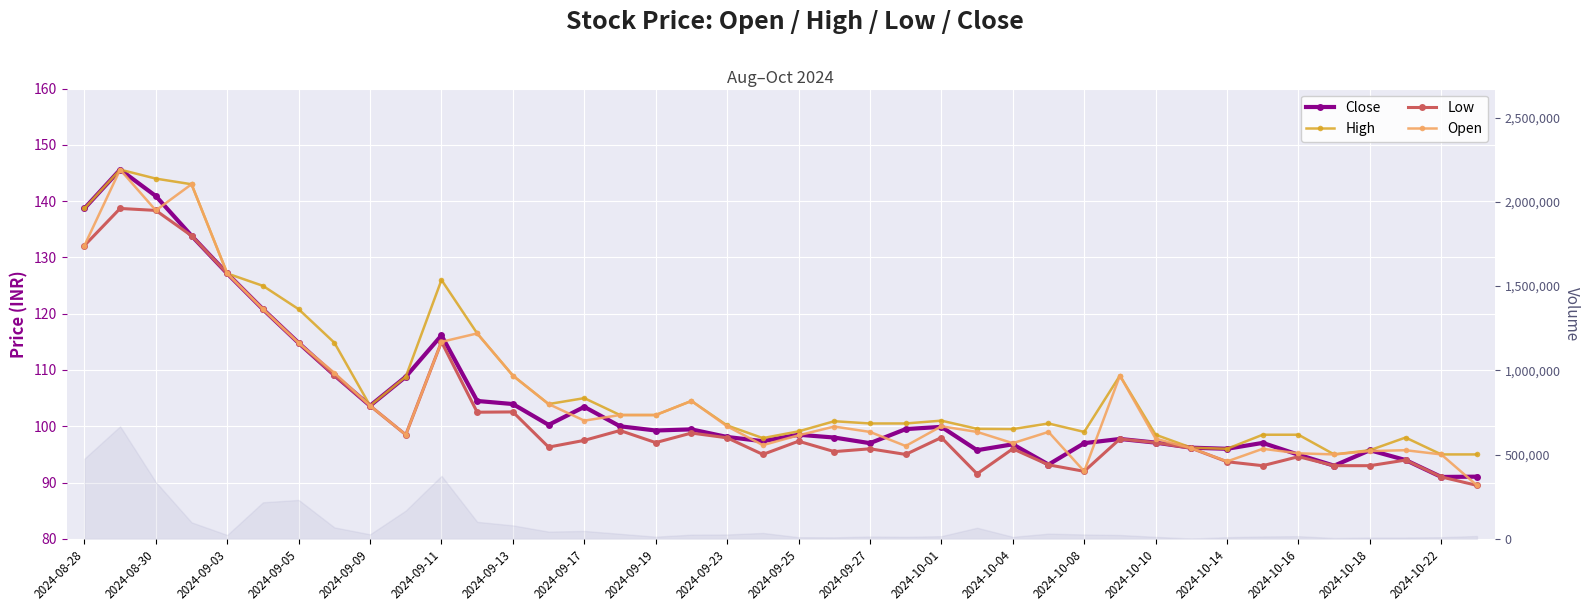

How many data points in Open are above 100?

18